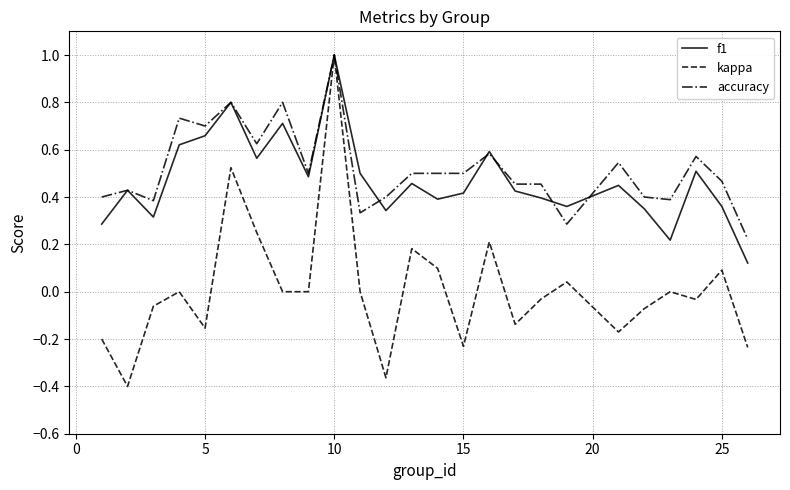

What are all the series names shown in the legend?

f1, kappa, accuracy